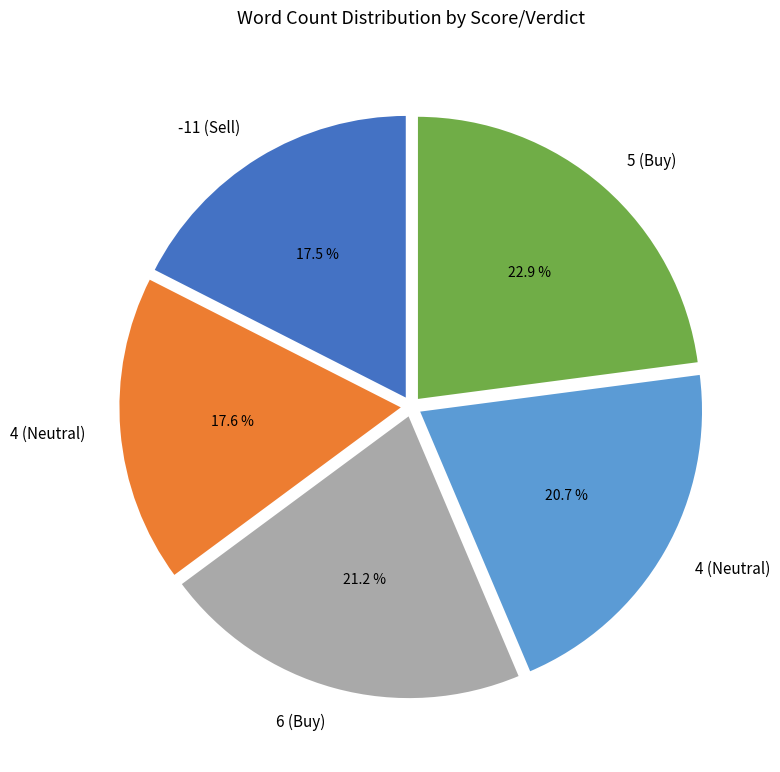

Is there any slice that represents more than half of the pie?

No